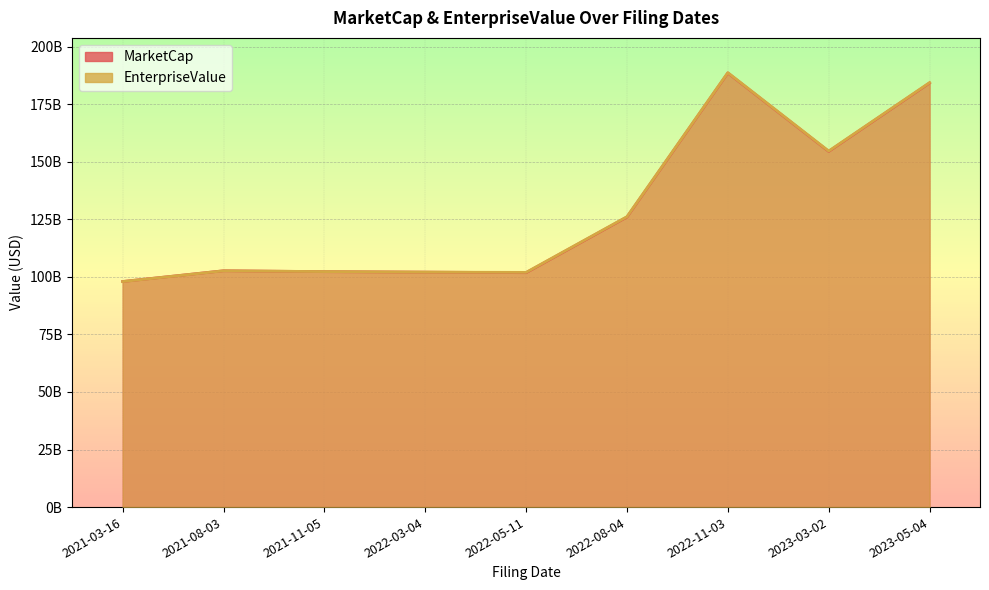

True or false: EnterpriseValue and MarketCap intersect in this chart.

True